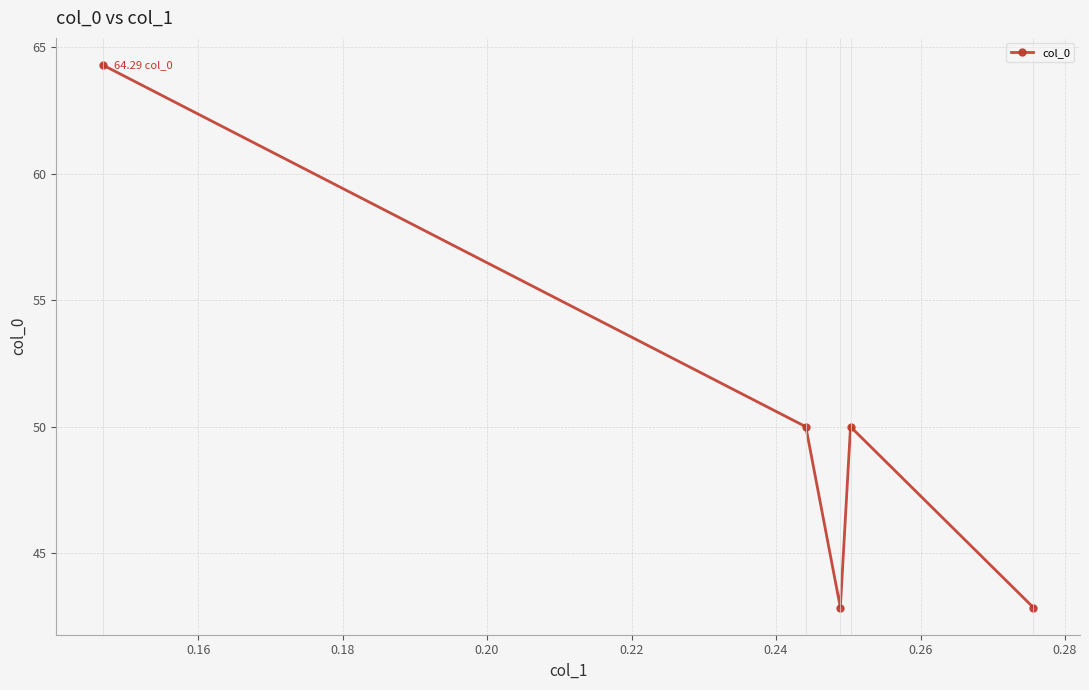

How many values are below 50?

2